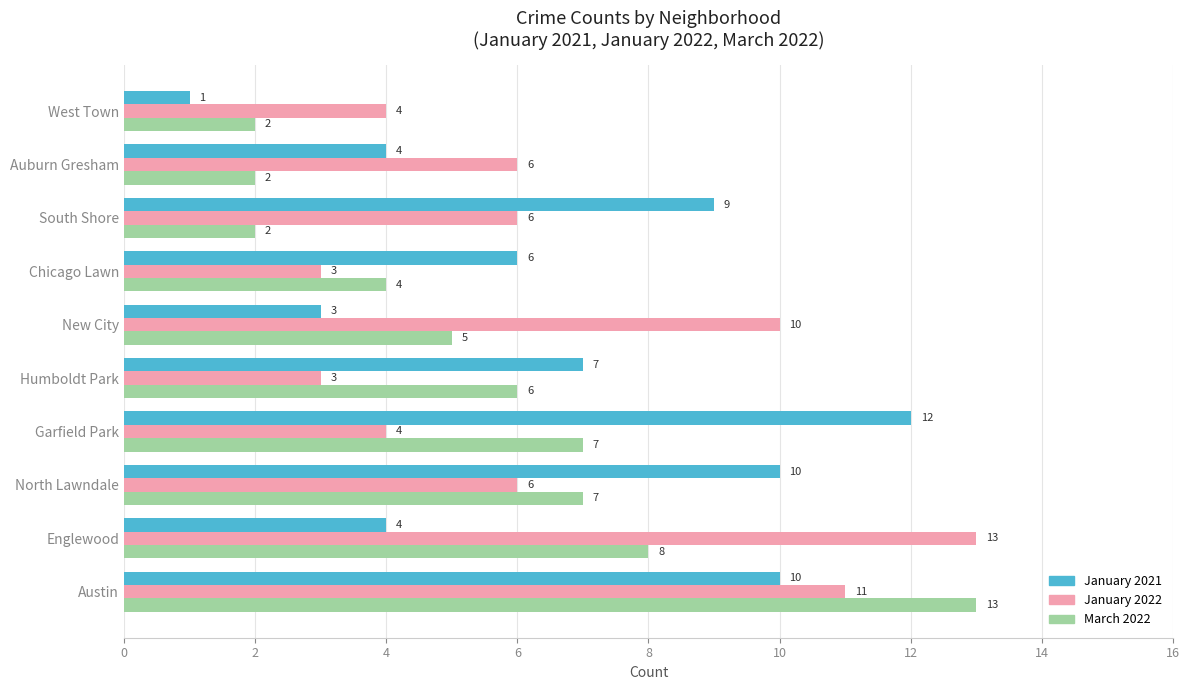

What is the spread (max minus min) of values at Austin?

3